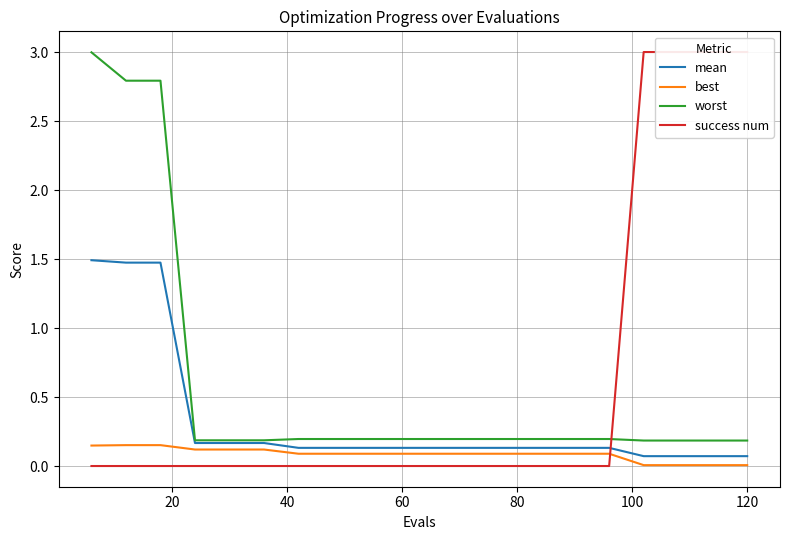

How many lines are shown in the chart?

4